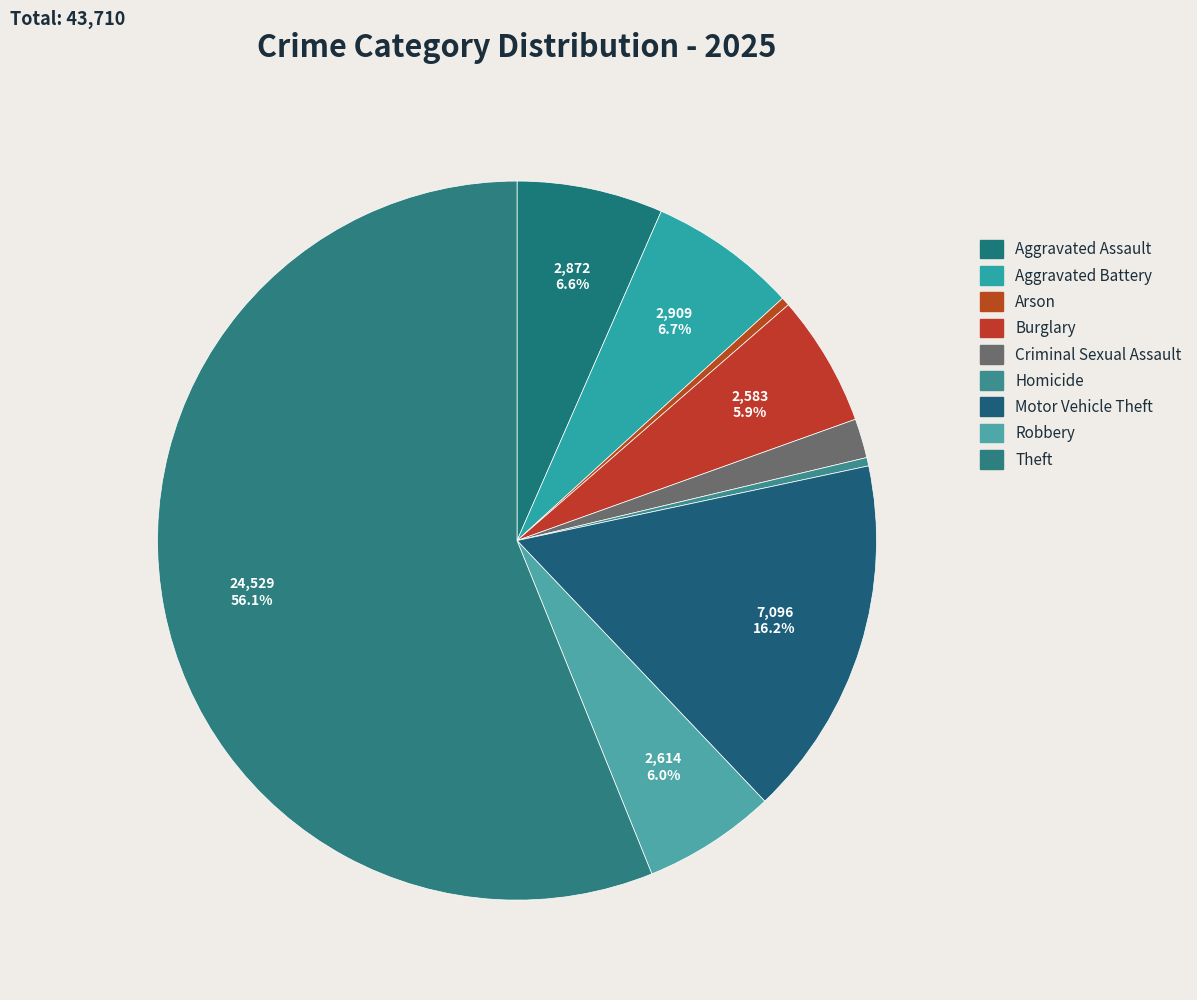

To the nearest percent, what portion does Aggravated Battery represent?

7%